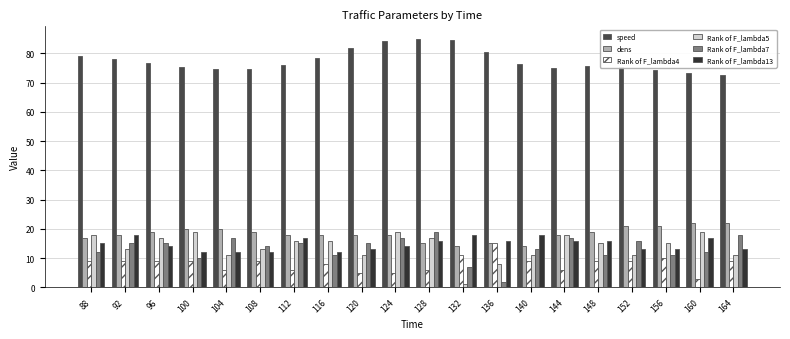

Between 104 and 144, which series saw the biggest shift?

Rank of F_lambda5